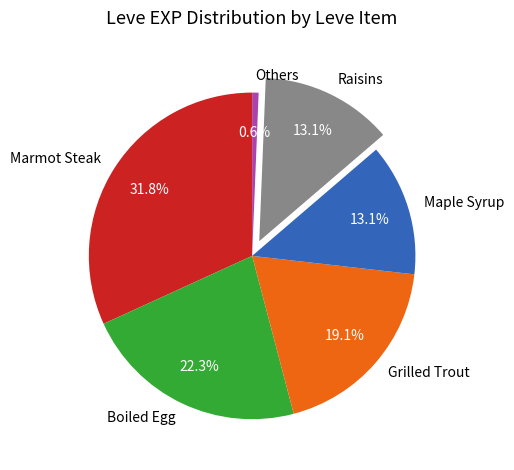

How many segments does this pie chart have?

6